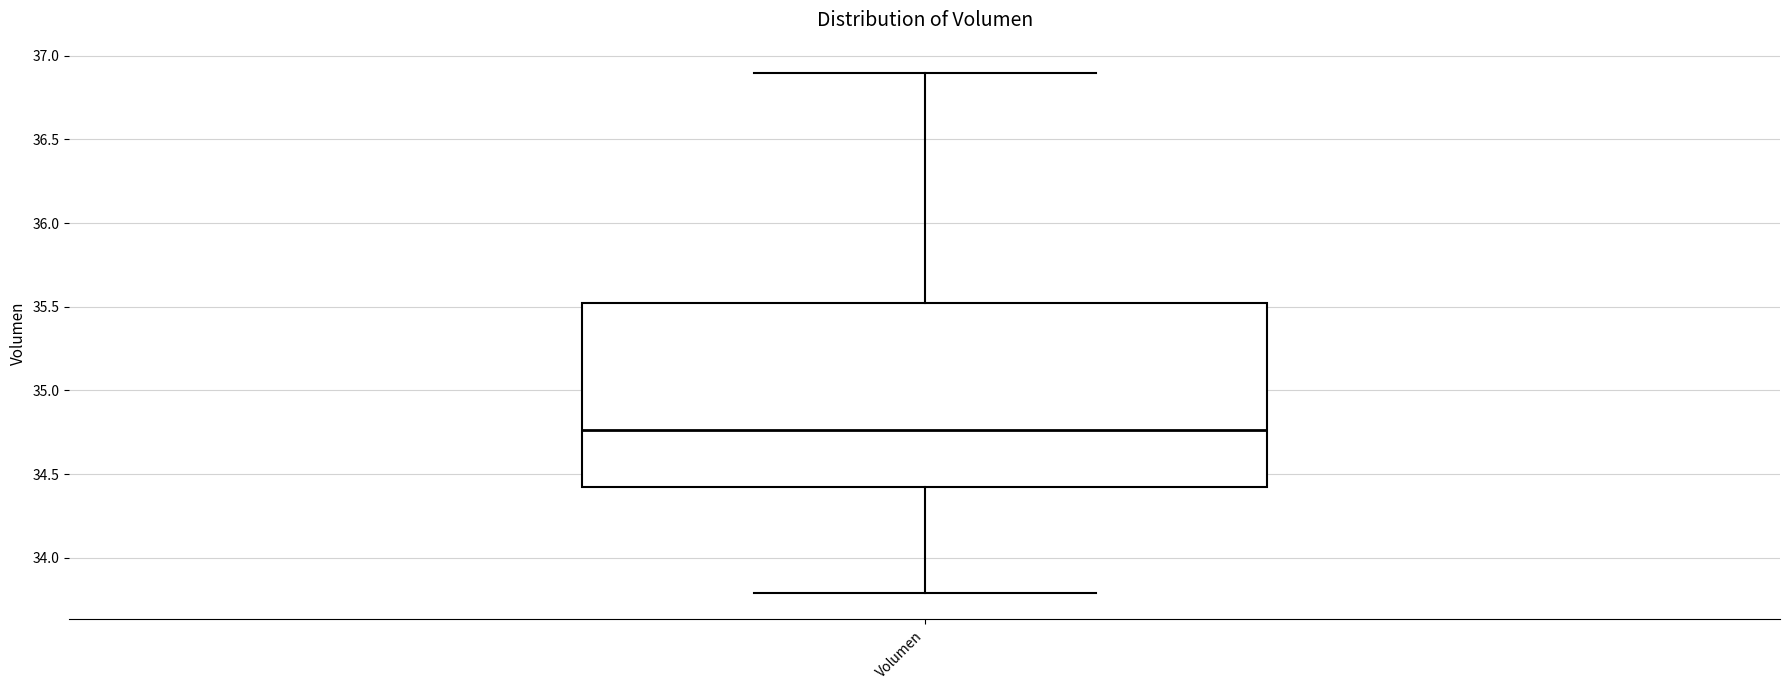

Where does the median line of the box for Volumen sit on the y-axis? The values are not printed on the chart, so give them approximately, as read against the axis.

34.75